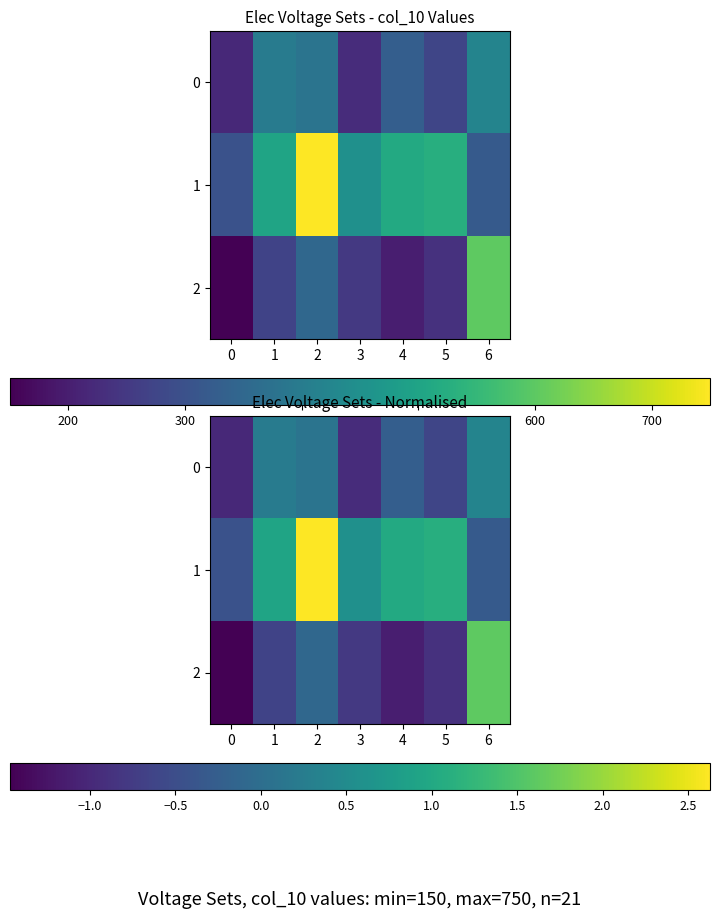

What is the difference between the highest and lowest values at 1?

1.6